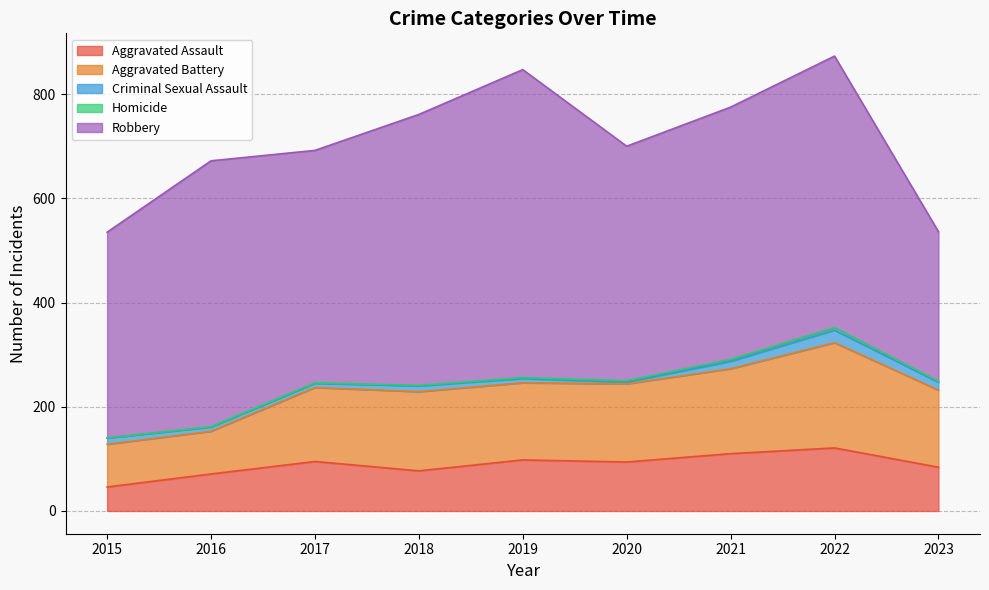

How many interior local peaks does the Homicide series have?

1